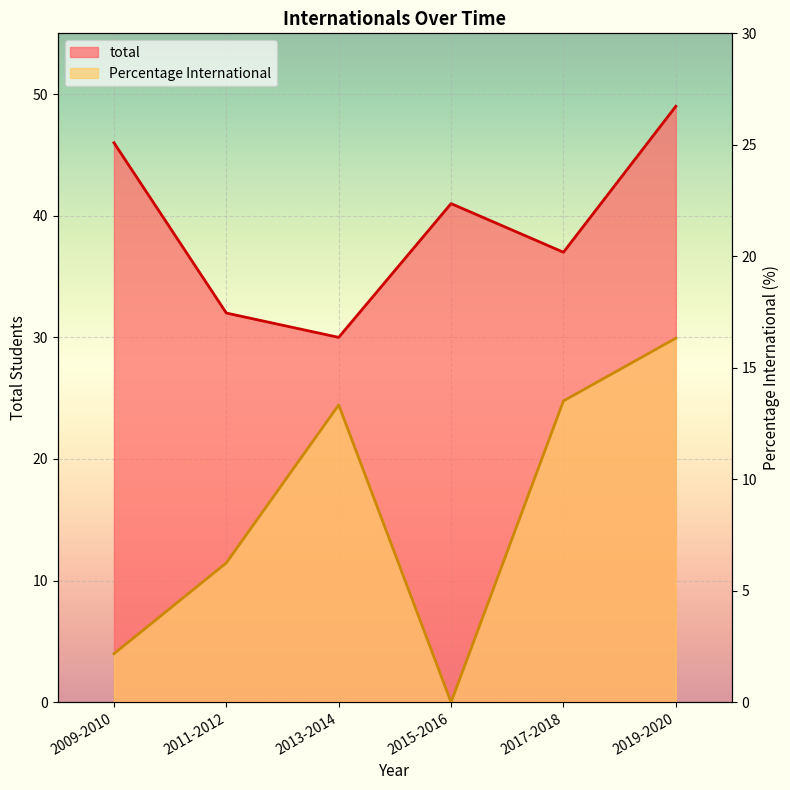

What is the sum of the Percentage International values at 2013-2014 and 2017-2018?

26.8